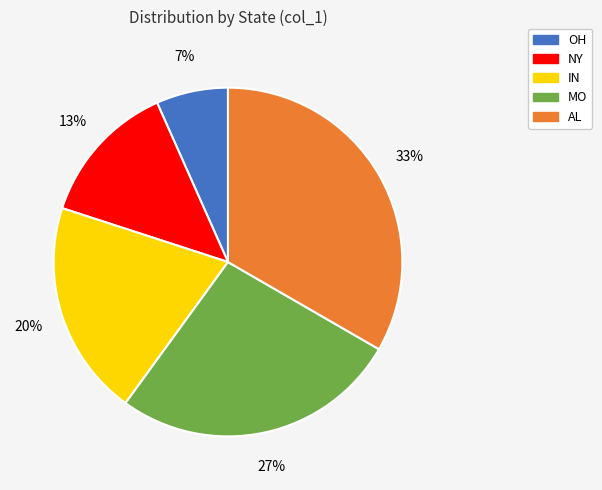

True or false: MO accounts for 16% of the total.

False